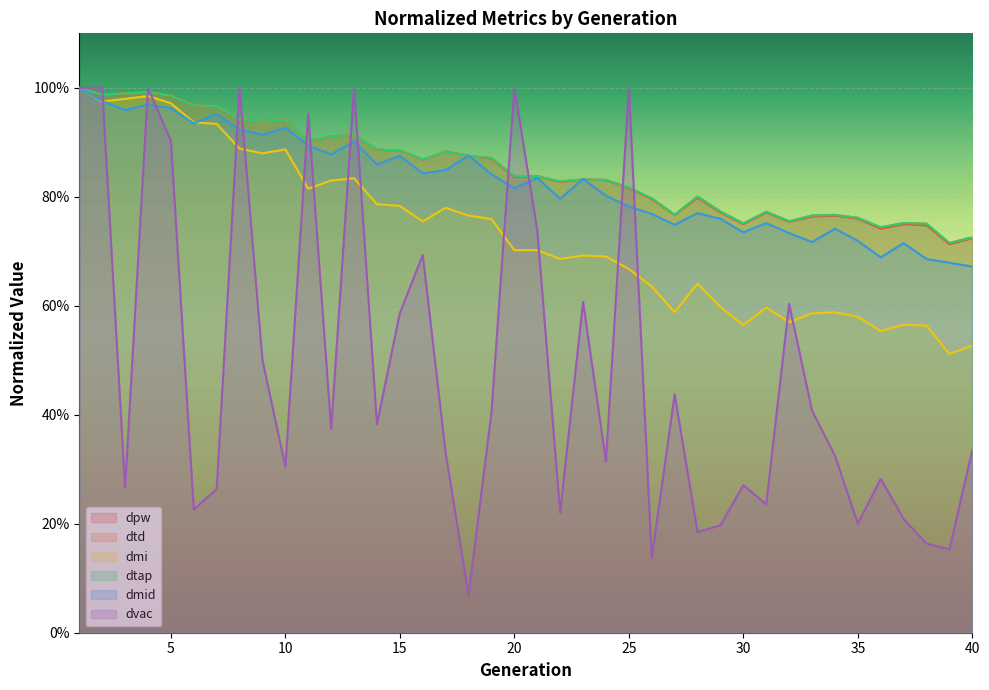

How many lines are shown in the chart?

6